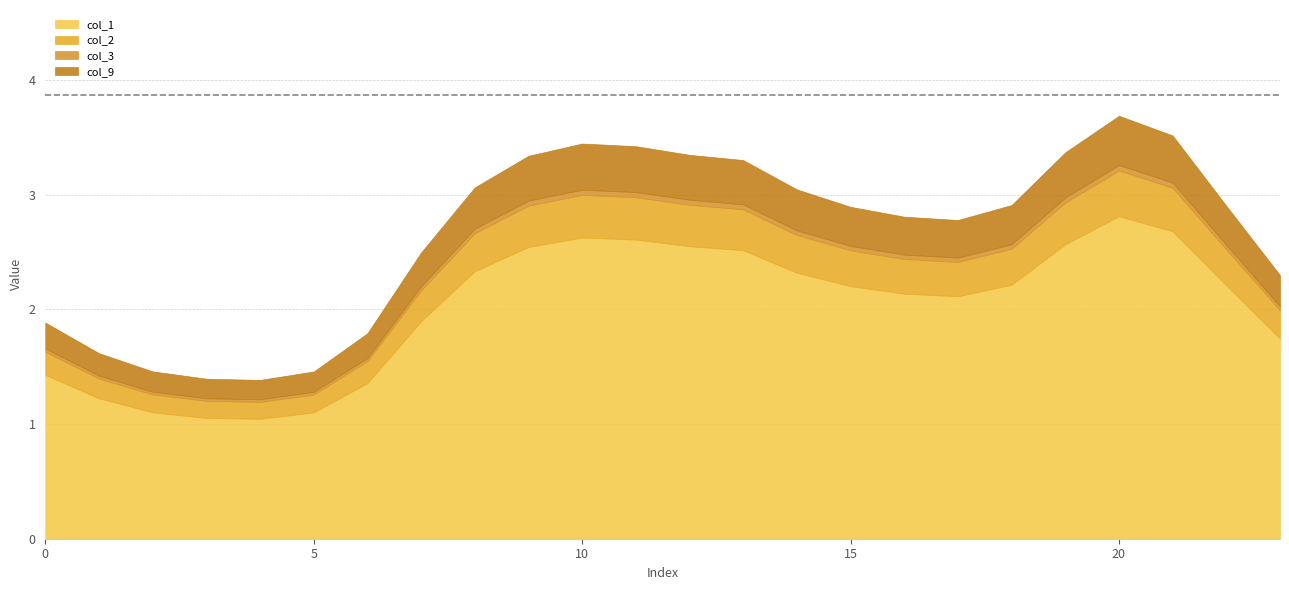

Reading right to left, list all the values displayed in this chart.

col_1: 23=1.7	22=2.2	21=2.7	20=2.8	19=2.6	18=2.2	17=2.1	16=2.1	15=2.2	14=2.3	13=2.5	12=2.6	11=2.6	10=2.6	9=2.5	8=2.3	7=1.9	6=1.4	5=1.1	4=1.0	3=1.1	2=1.1	1=1.2	0=1.4
col_2: 23=0.2	22=0.3	21=0.4	20=0.4	19=0.4	18=0.3	17=0.3	16=0.3	15=0.3	14=0.3	13=0.4	12=0.4	11=0.4	10=0.4	9=0.4	8=0.3	7=0.3	6=0.2	5=0.2	4=0.1	3=0.1	2=0.2	1=0.2	0=0.2
col_3: 23=0.0	22=0.0	21=0.0	20=0.0	19=0.0	18=0.0	17=0.0	16=0.0	15=0.0	14=0.0	13=0.0	12=0.0	11=0.0	10=0.0	9=0.0	8=0.0	7=0.0	6=0.0	5=0.0	4=0.0	3=0.0	2=0.0	1=0.0	0=0.0
col_9: 23=0.3	22=0.3	21=0.4	20=0.4	19=0.4	18=0.3	17=0.3	16=0.3	15=0.3	14=0.4	13=0.4	12=0.4	11=0.4	10=0.4	9=0.4	8=0.4	7=0.3	6=0.2	5=0.2	4=0.2	3=0.2	2=0.2	1=0.2	0=0.2